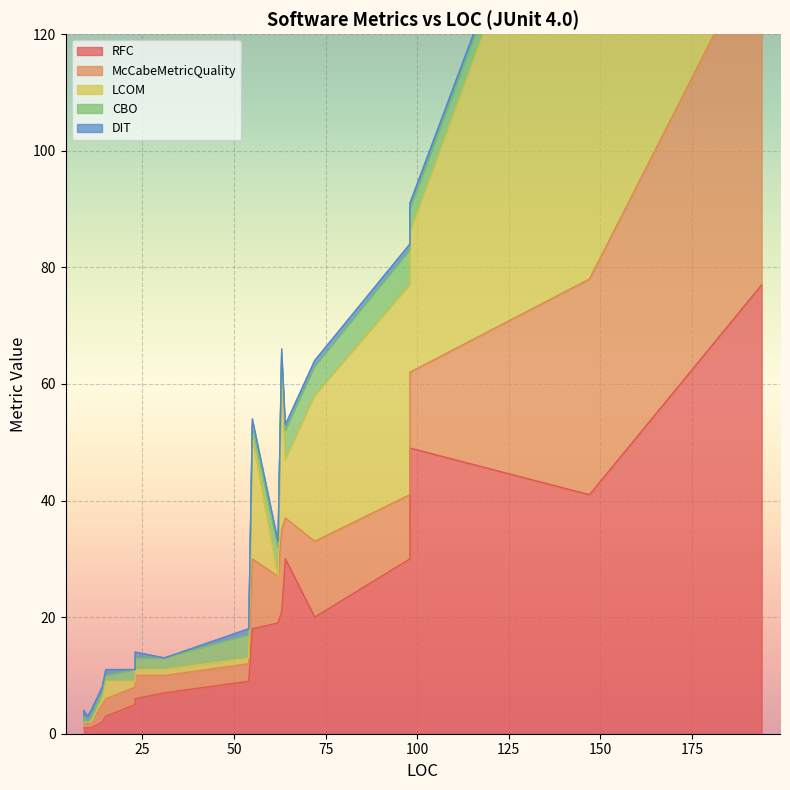

In McCabeMetricQuality, how many points are higher than both neighbors (excluding endpoints)?

6